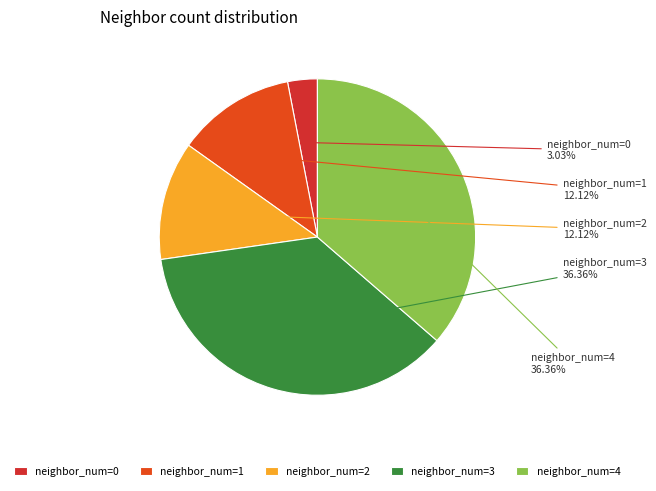

How many segments does this pie chart have?

5